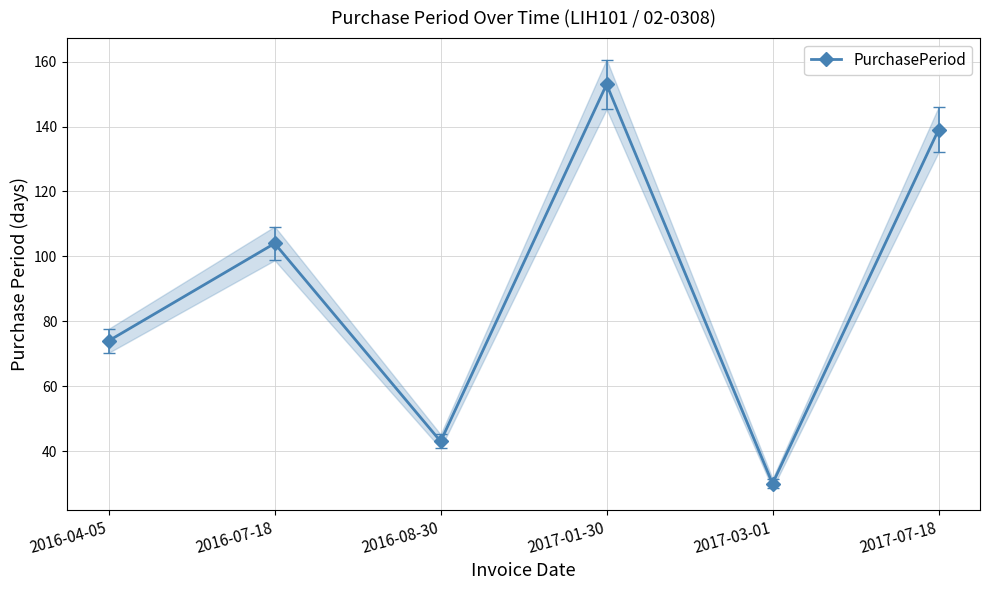

What is the label of the 2nd point from the right?

2017-03-01